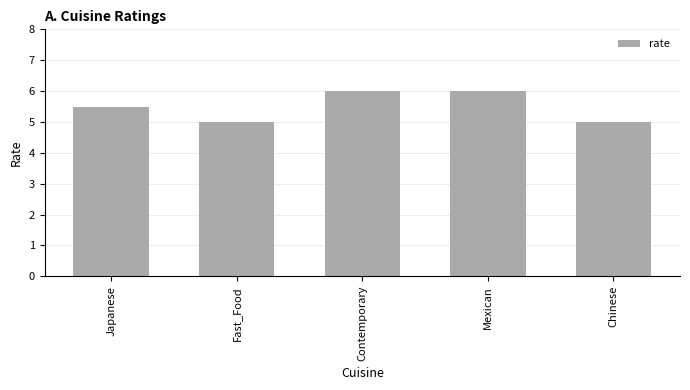

What is the difference between the maximum and minimum values?

1.0